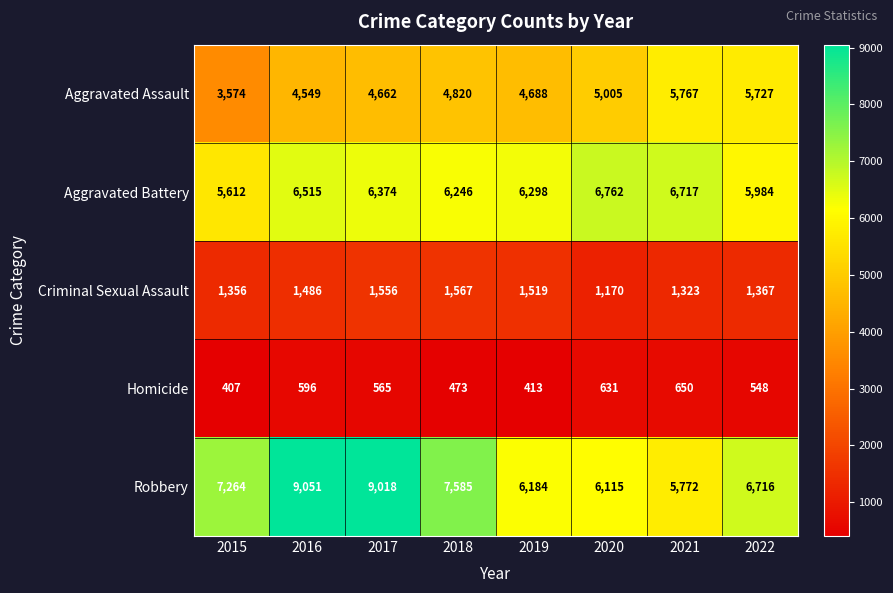

At which category is the sum across all series the highest?

2016